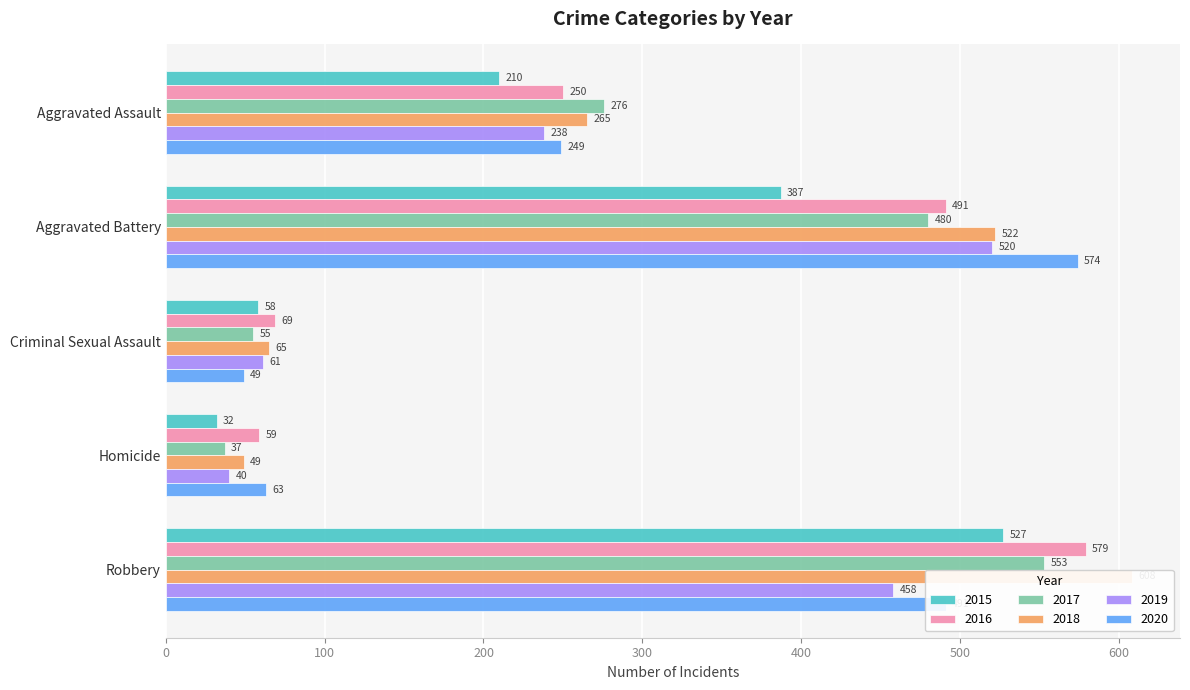

Does the chart contain any negative values?

No